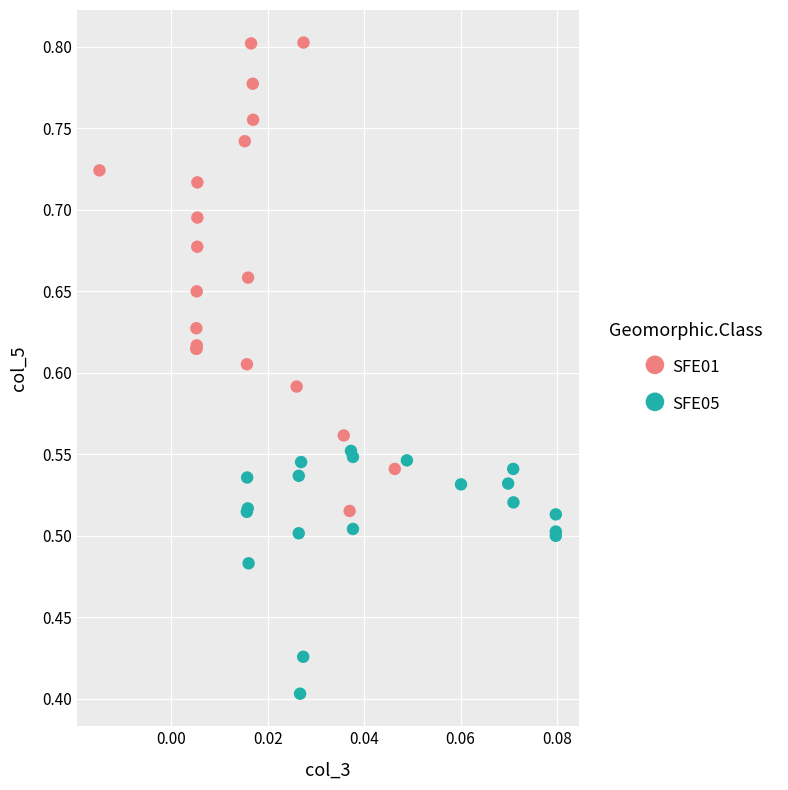

Which series has the largest Y range (max minus min)?

SFE01